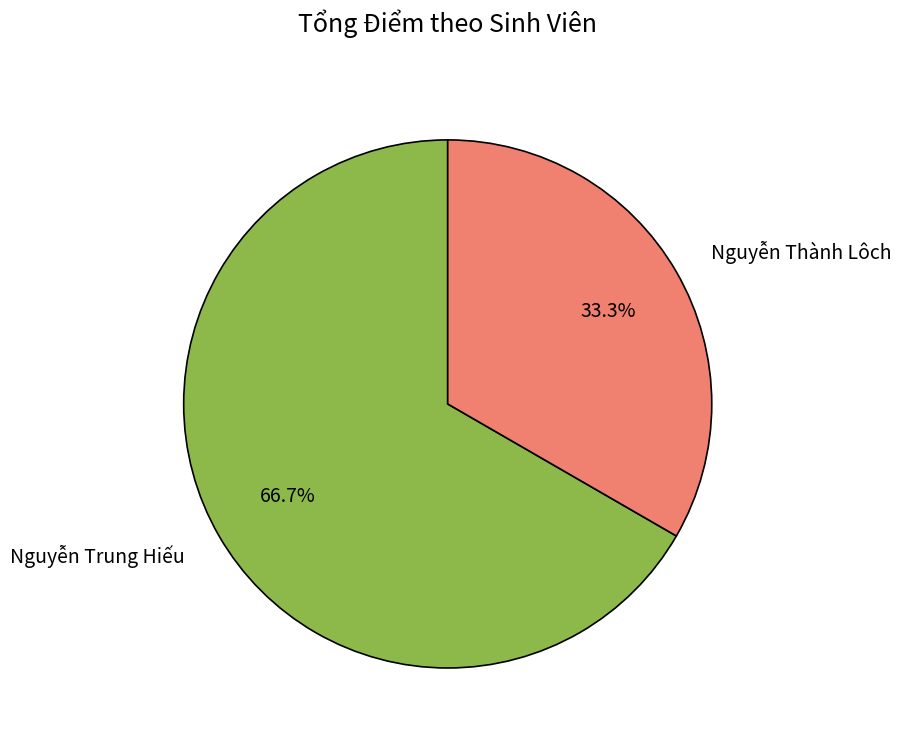

Which category accounts for the majority?

Nguyễn Trung Hiếu